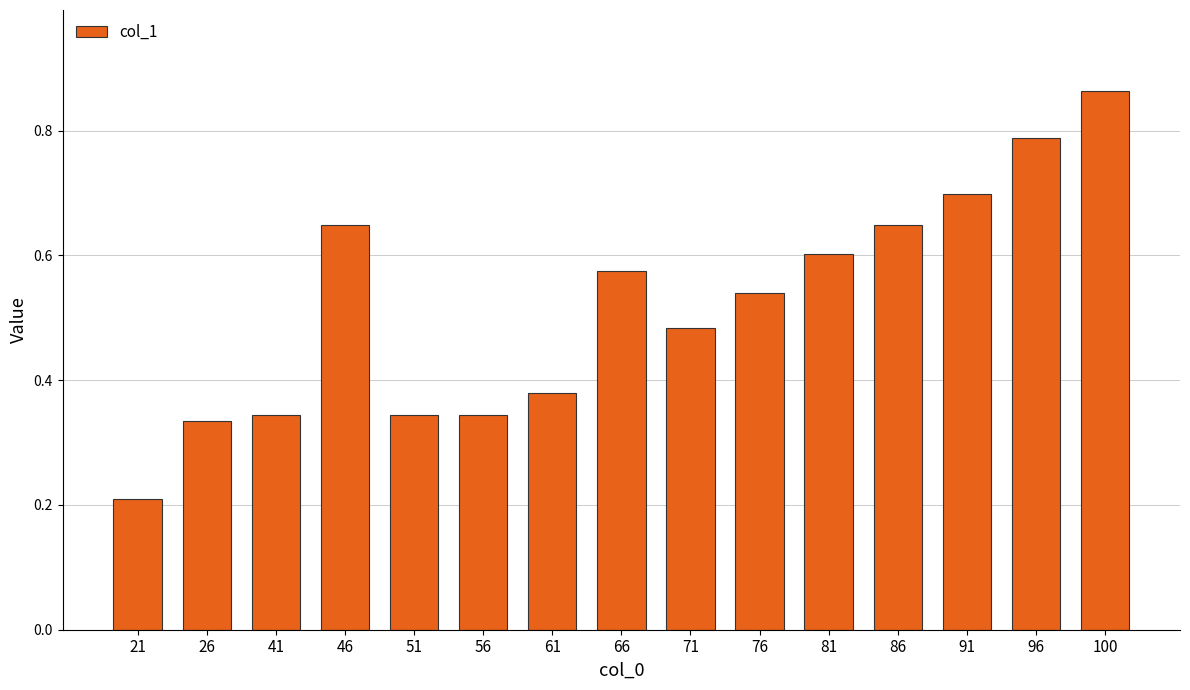

What is the sum of the values at 56 and 41?

0.7